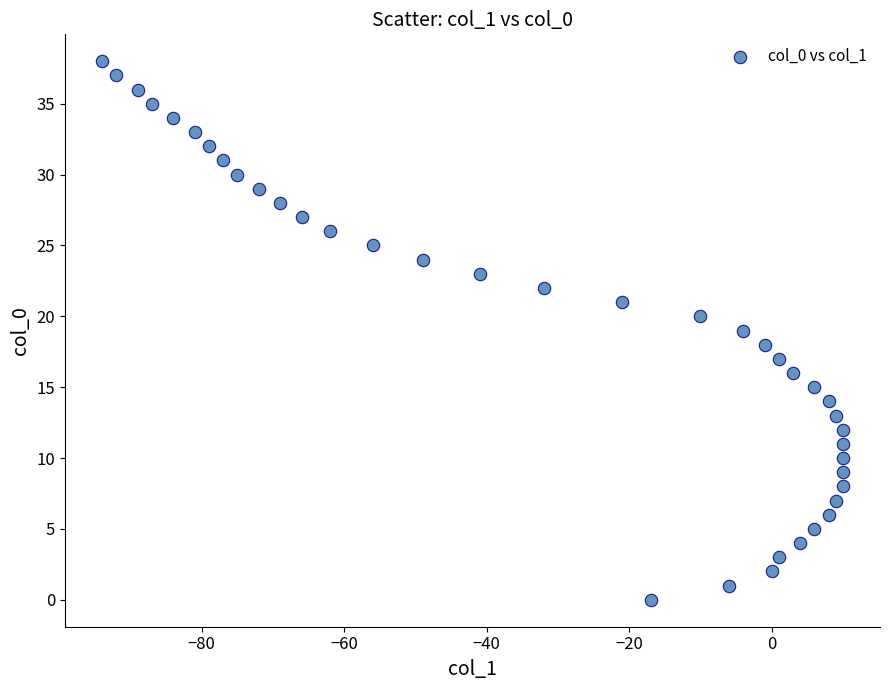

What is the range of Y values (max minus min)?

38